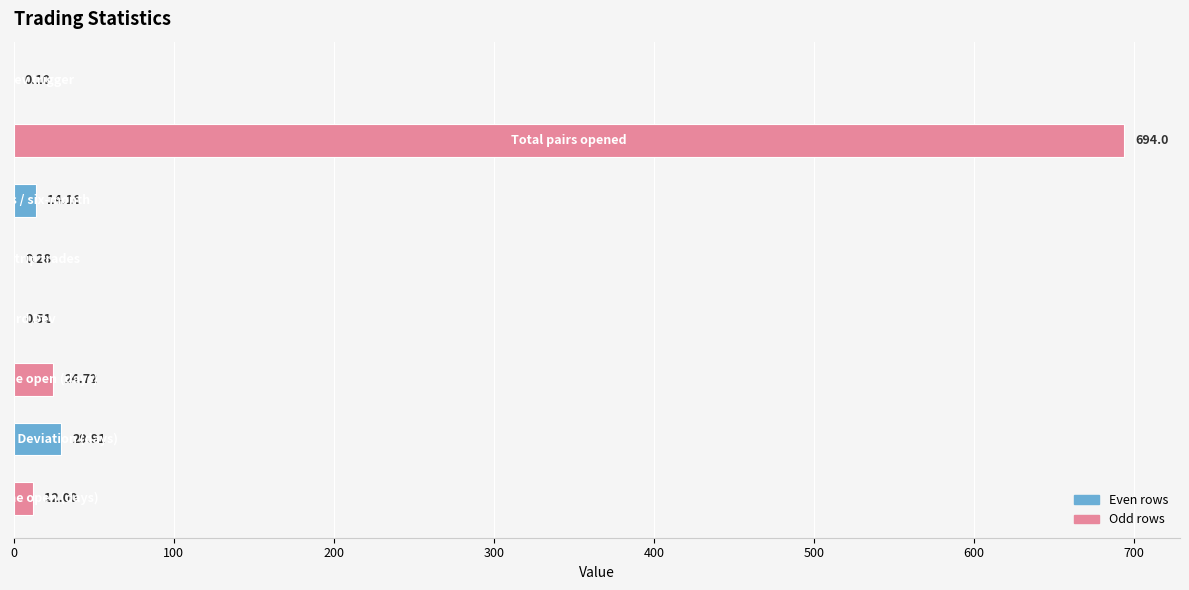

Count the number of values greater than 14.

4